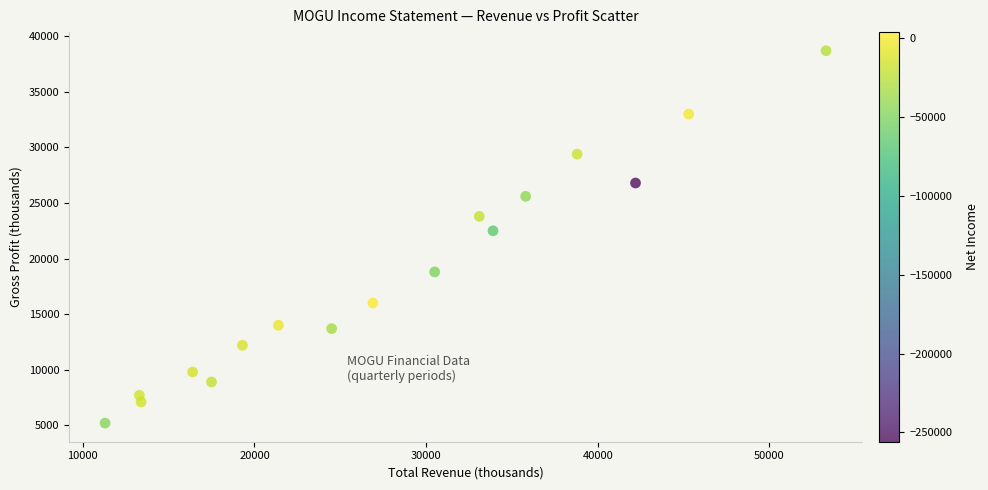

What is the range of X values (max minus min)?

42000